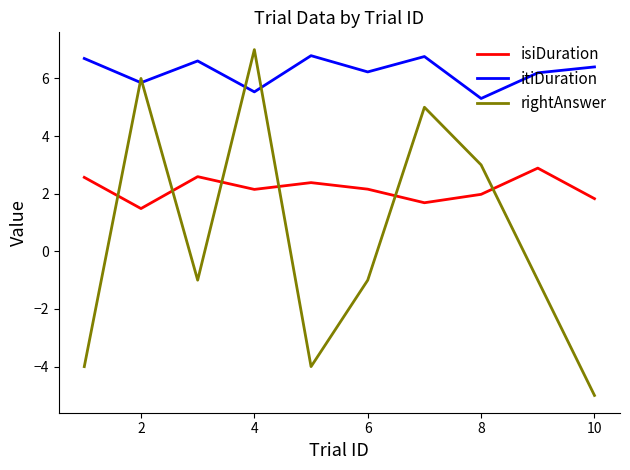

What is the maximum value shown in the chart?

7.0